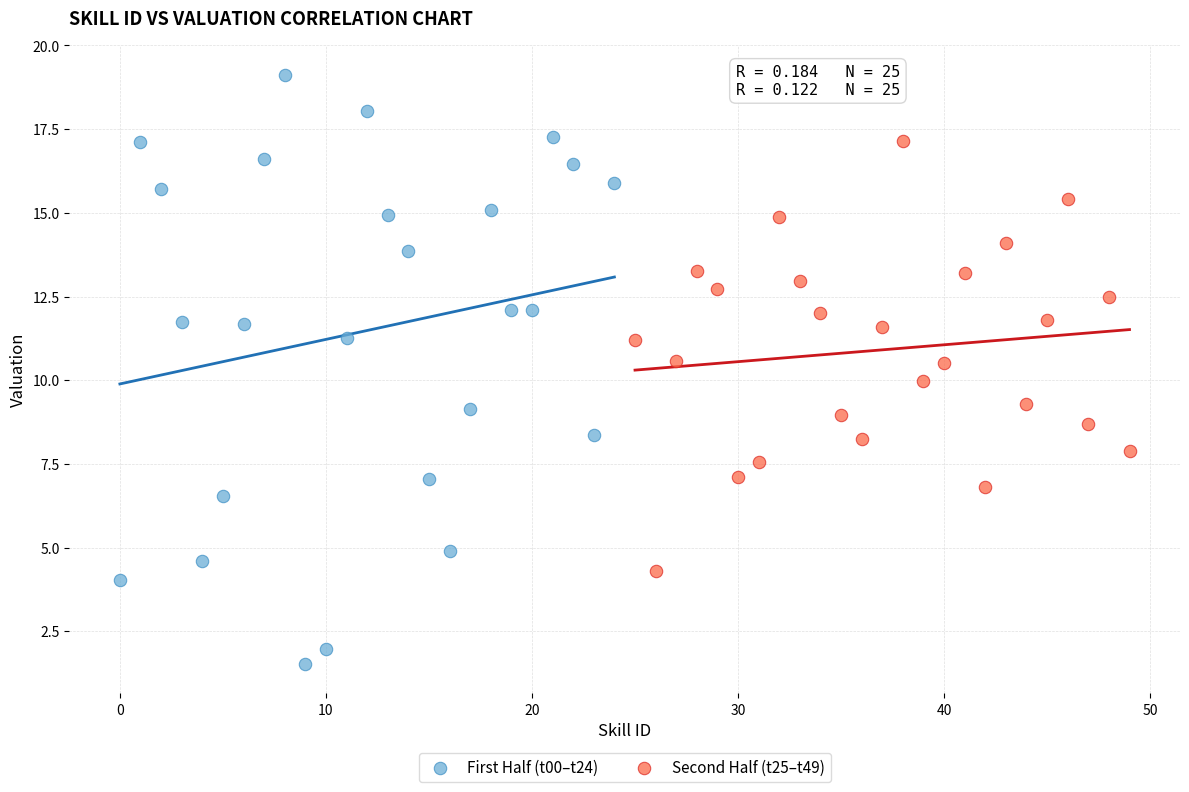

Which series has the largest Y range (max minus min)?

First Half (t00–t24)